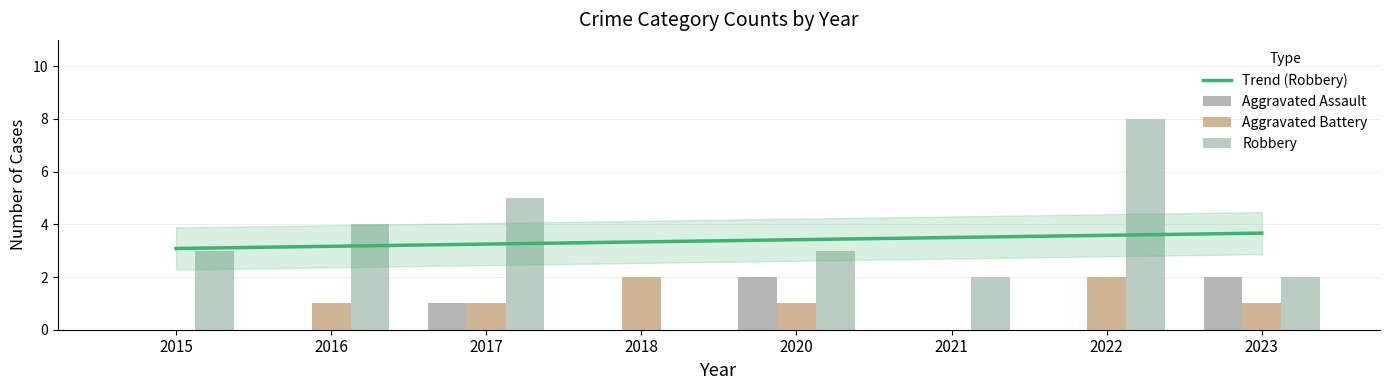

At how many categories does at least one series exceed 1?

8